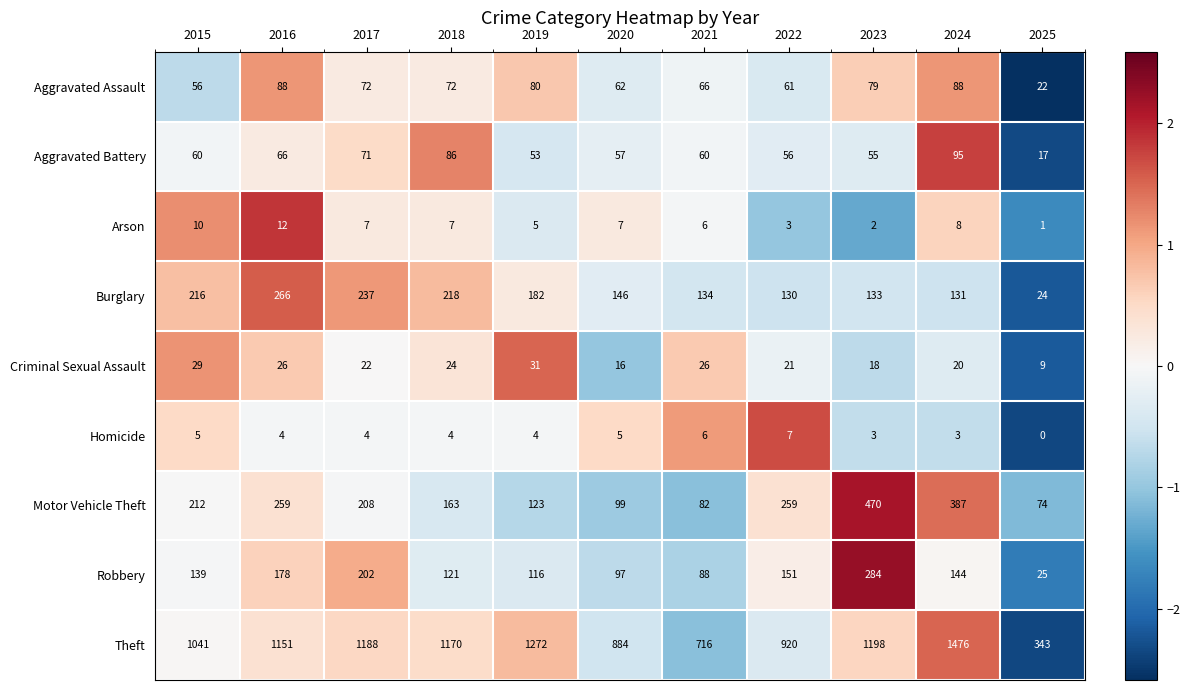

Which category has the highest value in the Homicide series?

2022